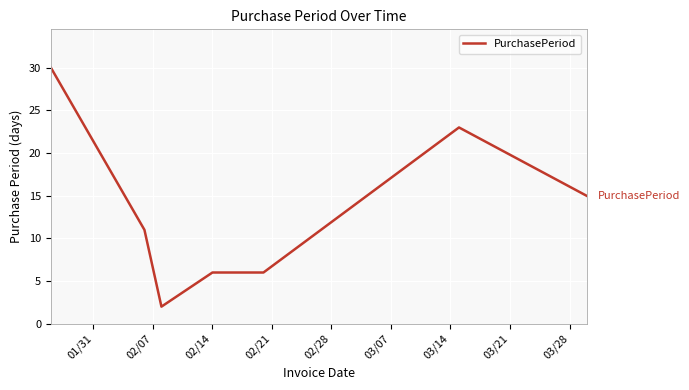

What is the average value?

13